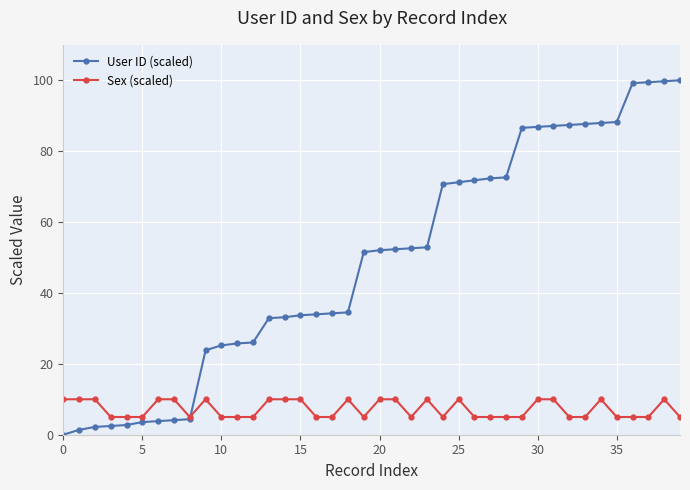

What is the value of the User ID (scaled) point at the 11th from the left?

25.2